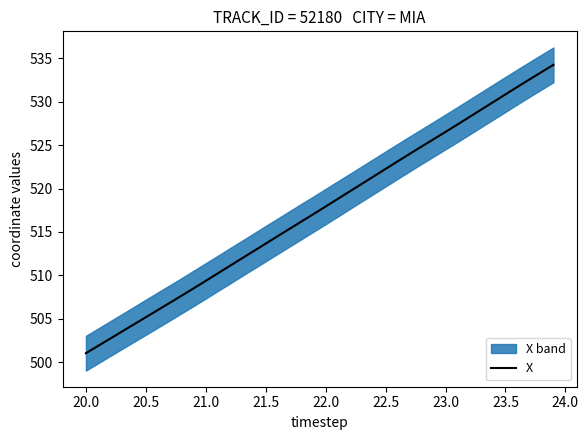

What is the minimum value for X?

501.0